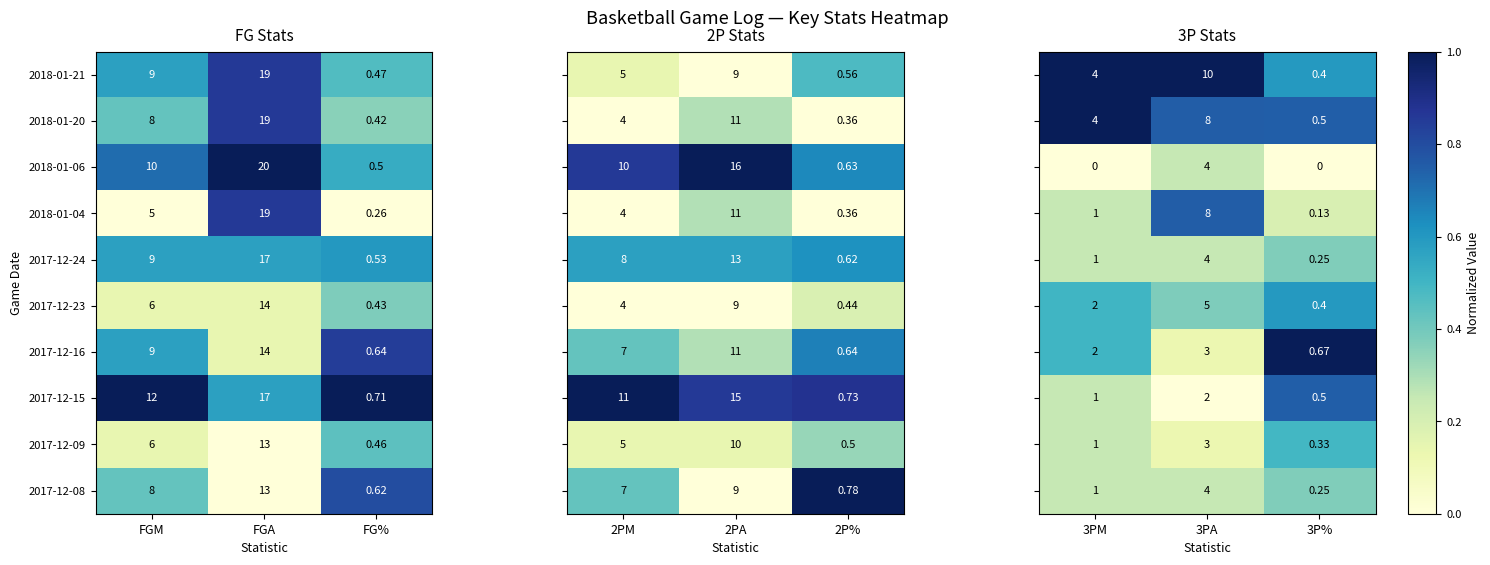

Which category has the lowest value in the 2018-01-21 series?

FG%